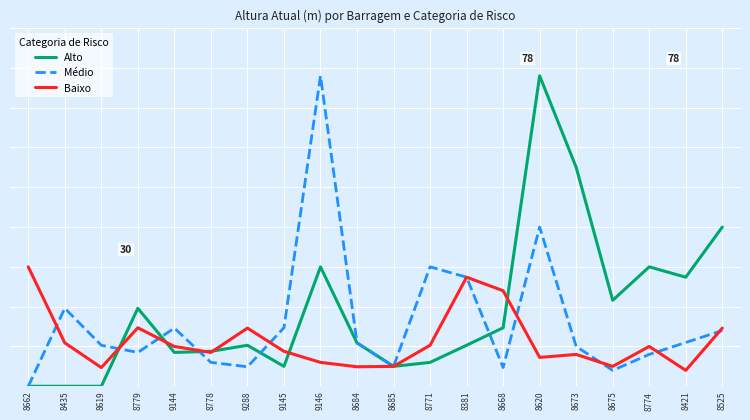

Read the Baixo value at 8771.

10.3